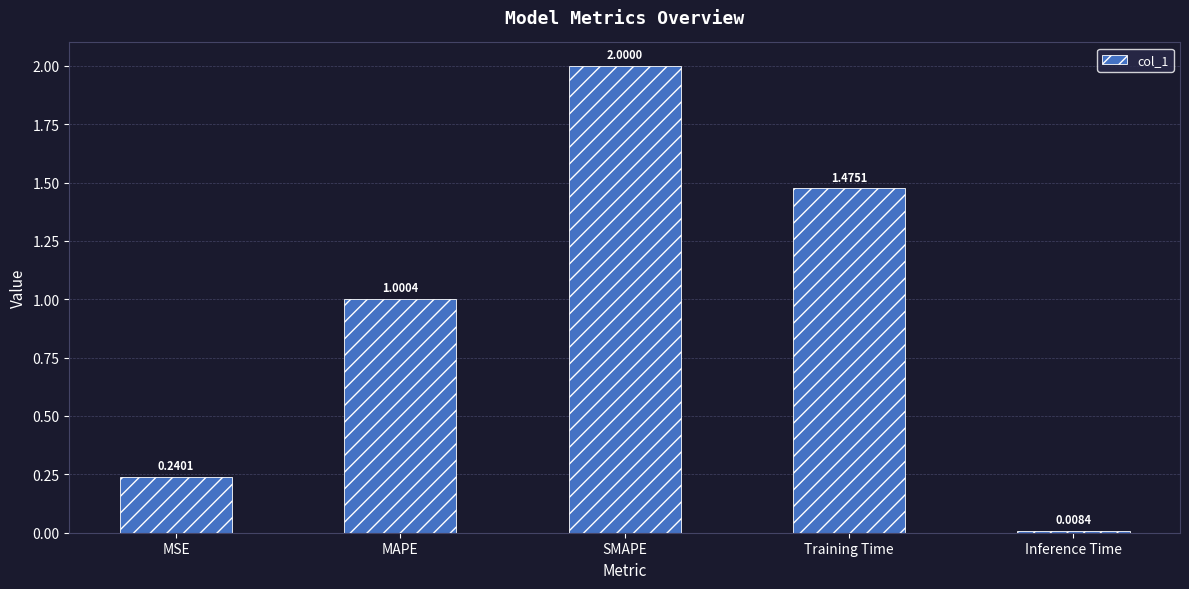

Does the chart contain any negative values?

No